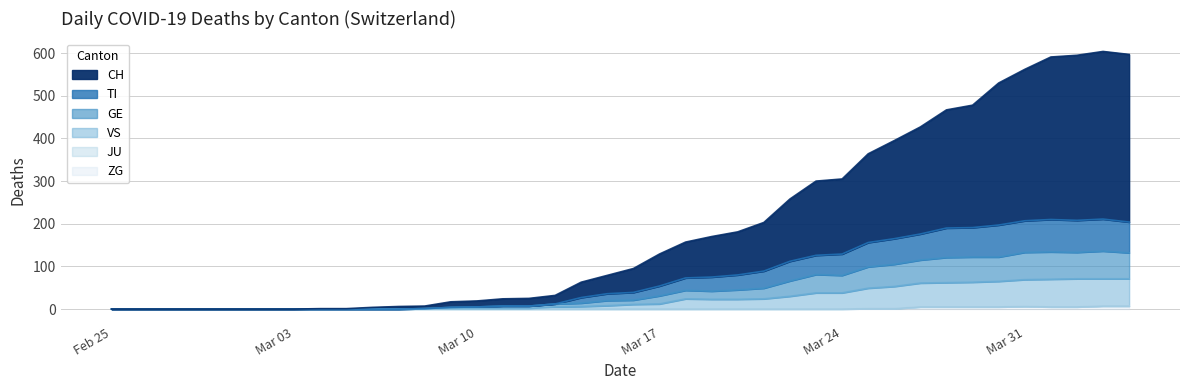

Which series has the largest range (max minus min)?

CH